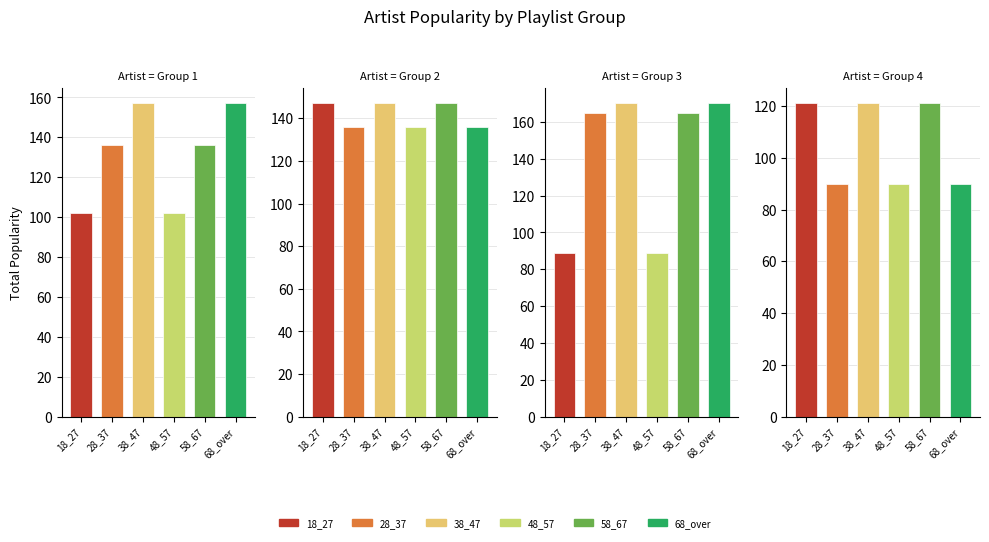

What is the difference between the second highest and minimum values in the 38_47 series?

35